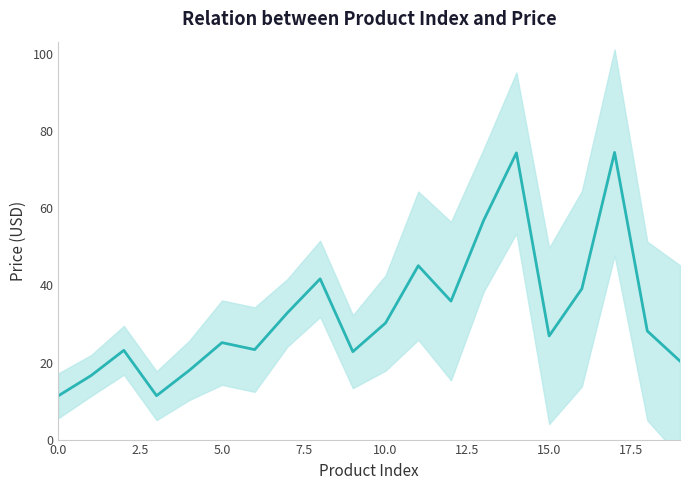

True or false: the data has more than 0 interior local peaks.

True